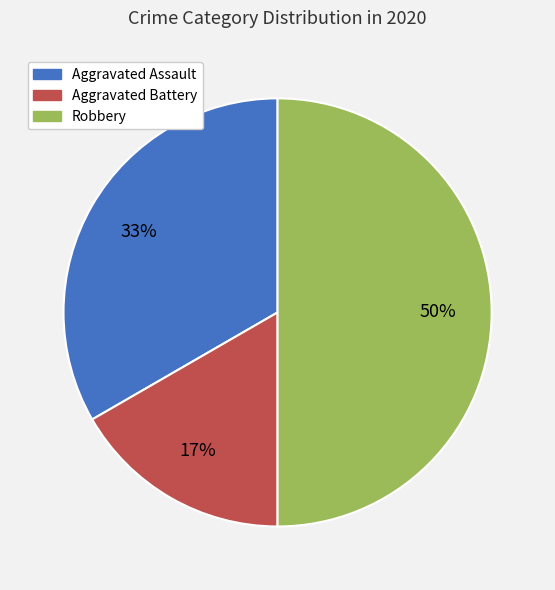

To the nearest percent, what portion does Aggravated Assault represent?

33%